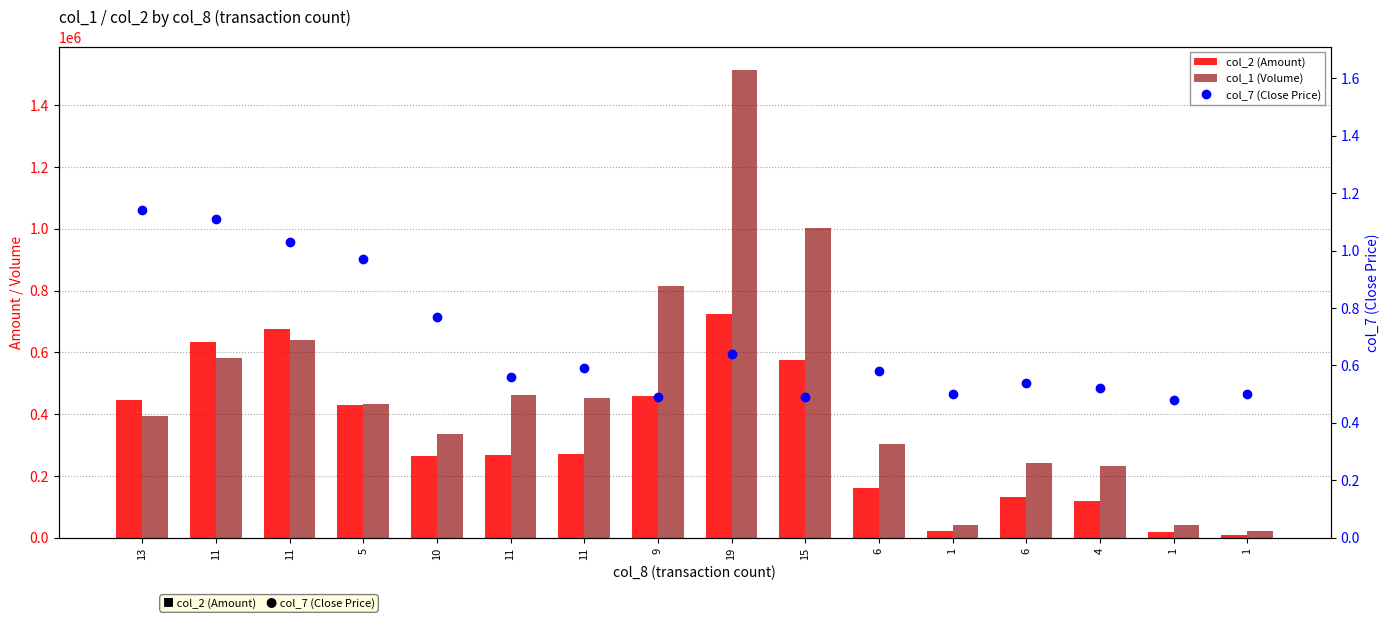

At which label is col_7 (Close Price) closest to 0?

1